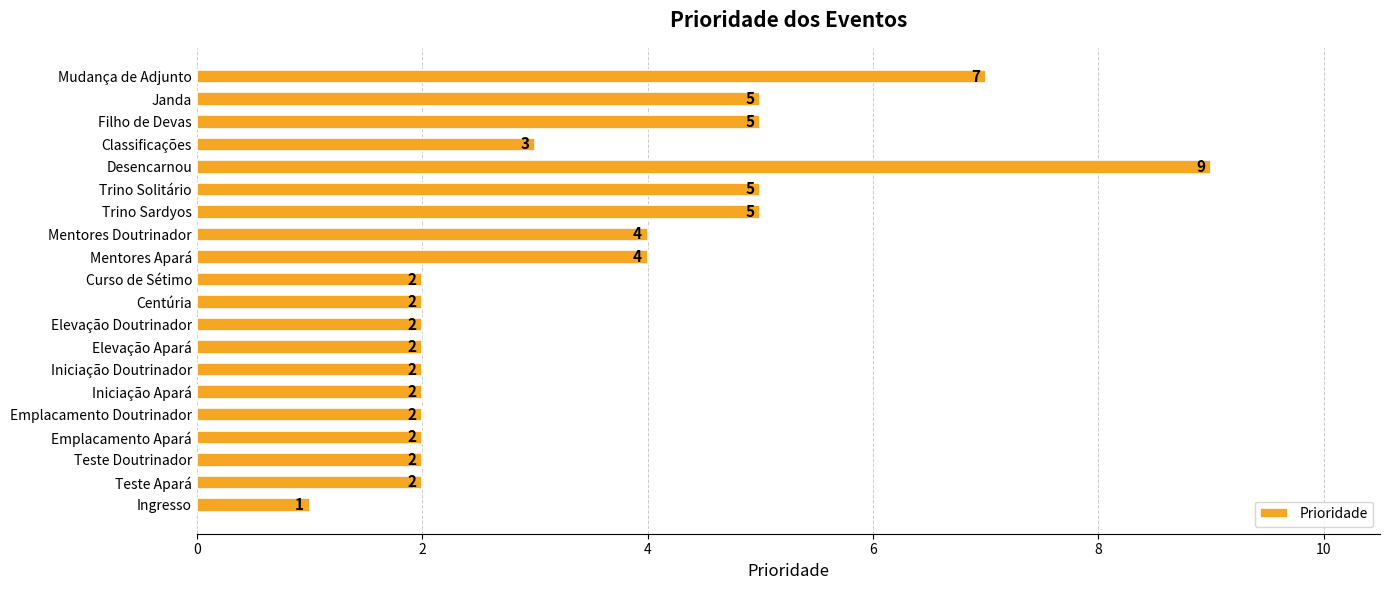

The value at Trino Solitário is 1. True or false?

False